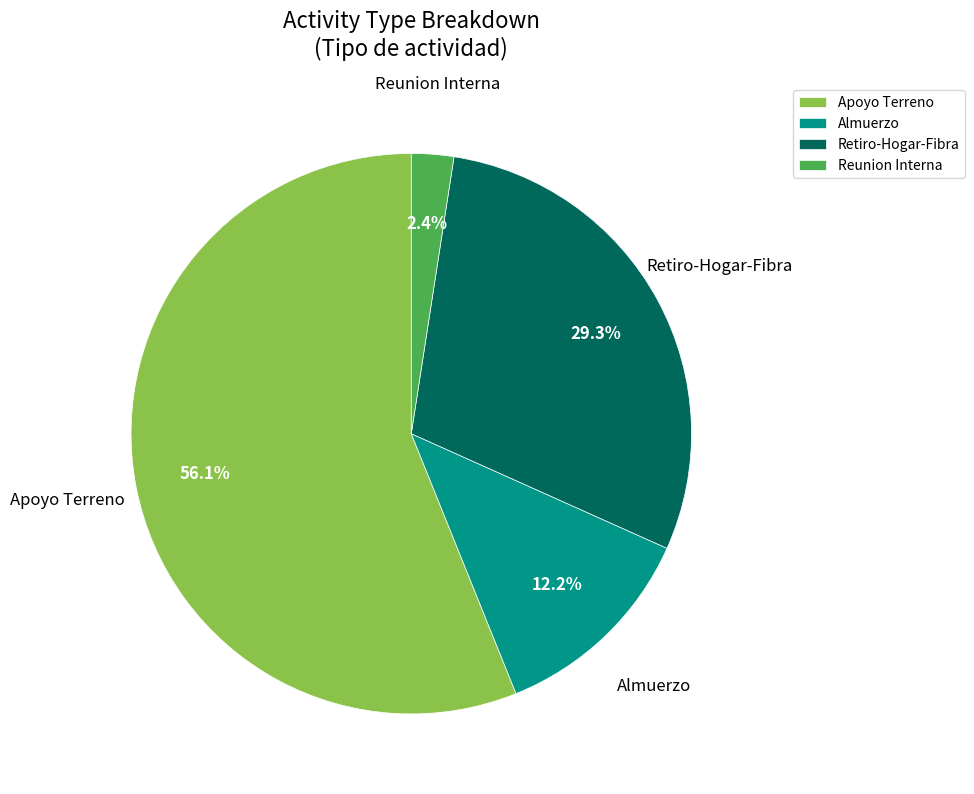

To the nearest percent, what is the difference between the Almuerzo and Reunion Interna slice percentages?

10%